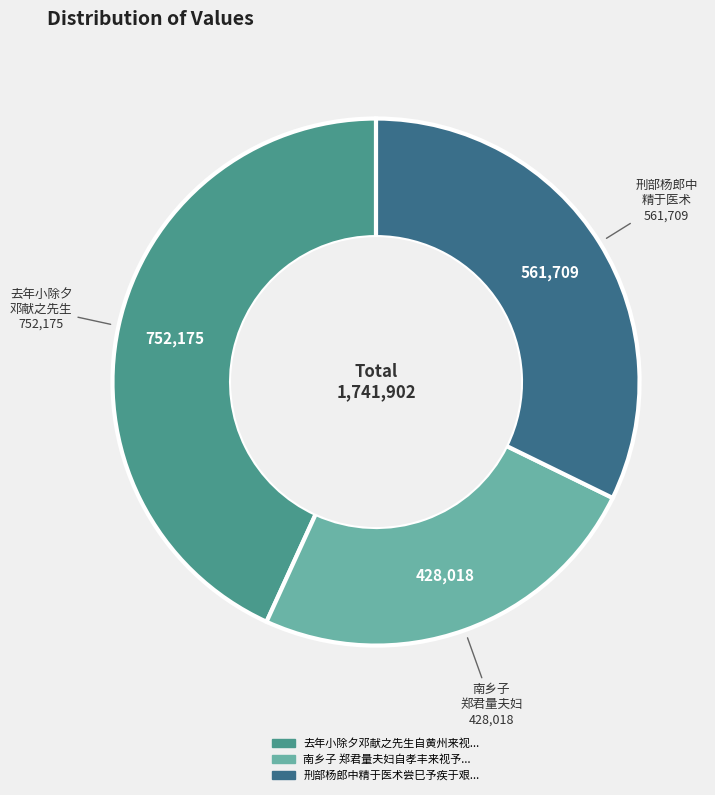

Is there a majority slice in this chart?

No